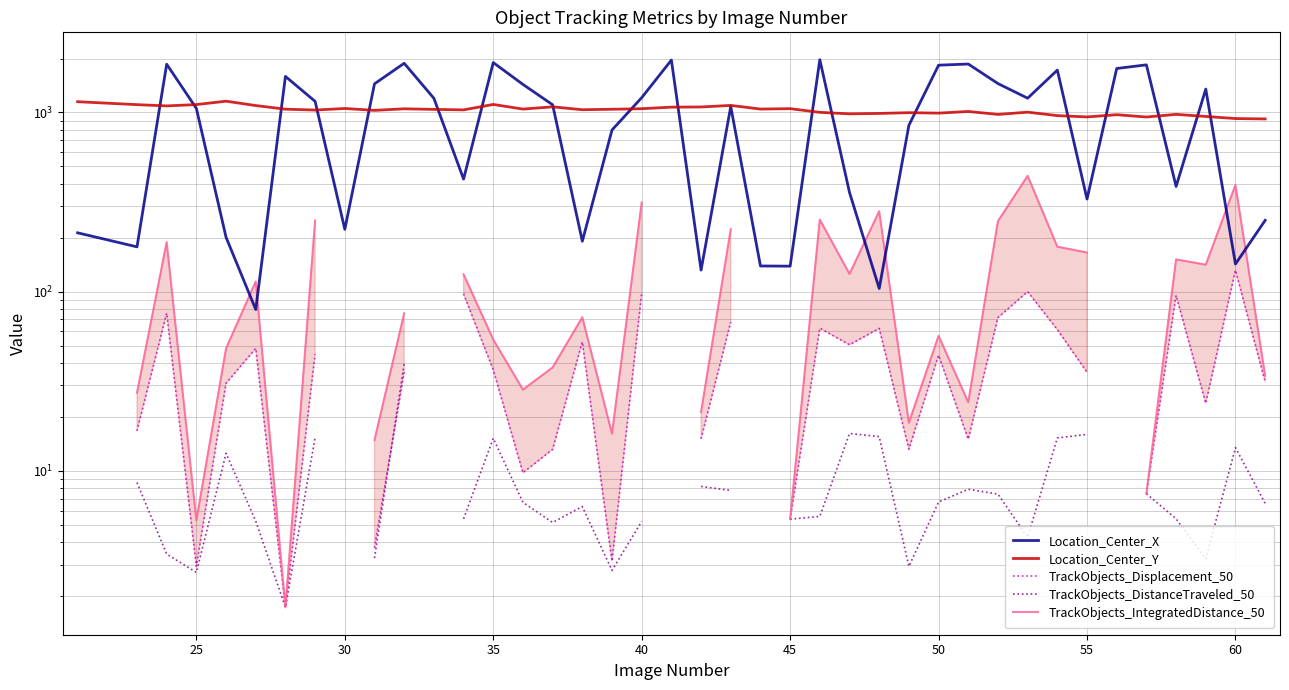

Is the value of Location_Center_X at 21 greater than the value of TrackObjects_IntegratedDistance_50 at 30?

Yes